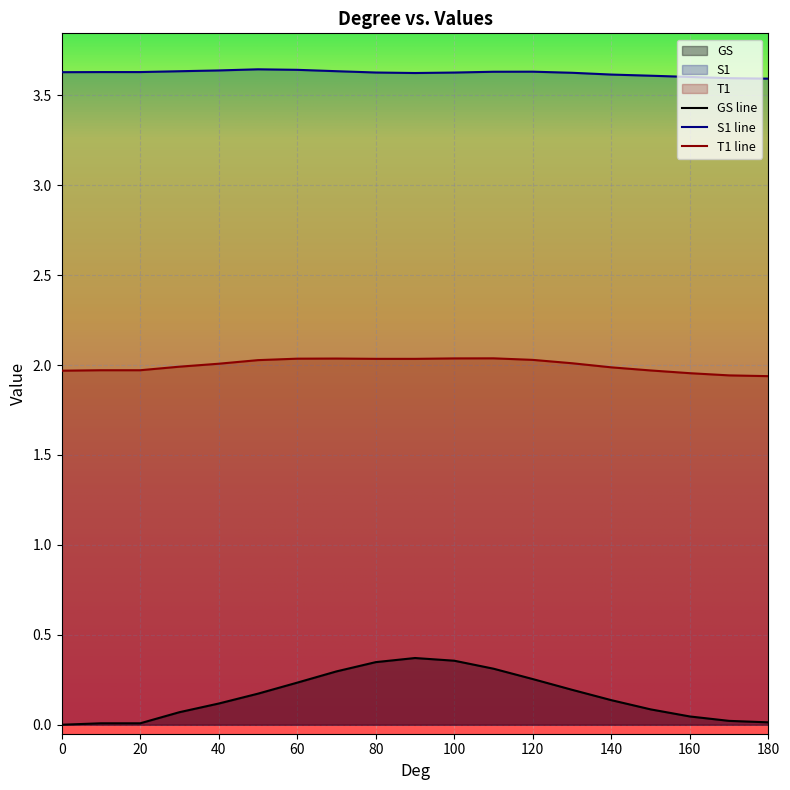

The T1 series shows 0.8 at 140. True or false?

False